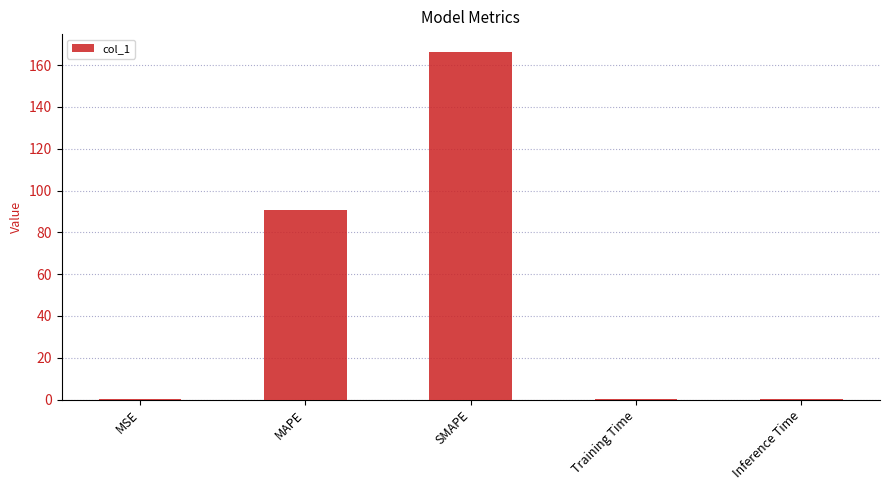

What is the greatest value displayed?

166.5